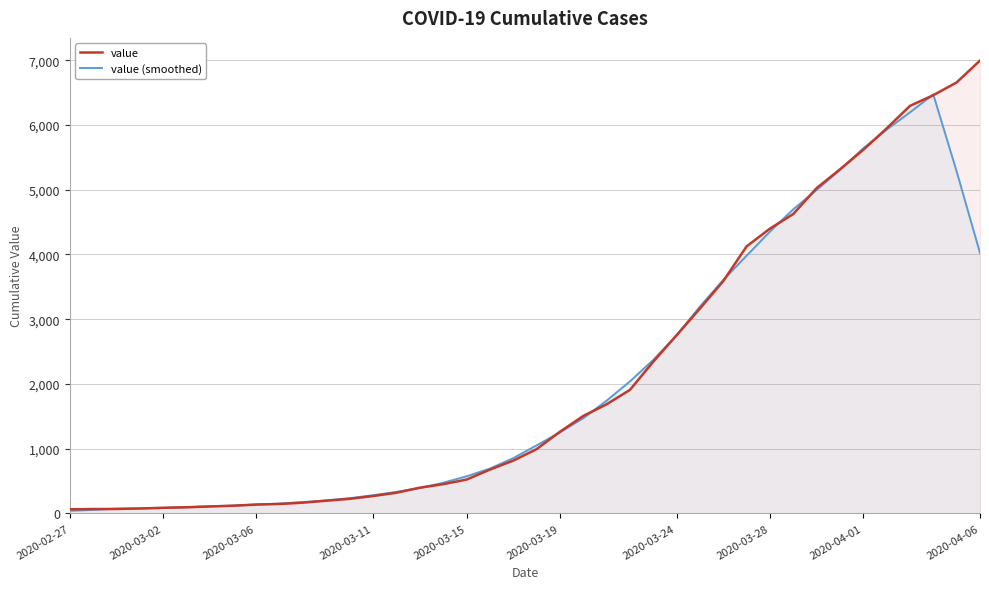

Reading right to left, extract all data points from this chart.

value: 6995.0	6657.0	6460.0	6295.0	5947.0	5617.0	5314.0	5025.0	4625.0	4399.0	4125.0	3589.0	3165.0	2752.0	2344.0	1908.0	1686.0	1505.0	1261.0	993.0	816.0	677.0	523.0	452.0	398.0	320.0	269.0	226.0	197.0	167.0	146.0	138.0	119.0	108.0	95.0	87.0	76.0	69.0	68.0	64.0
value (smoothed): 4022.4	5281.4	6470.8	6195.2	5926.6	5639.6	5305.6	4996.0	4697.6	4352.6	3980.6	3606.0	3195.0	2751.6	2371.0	2039.0	1740.8	1470.6	1252.2	1050.4	854.0	692.2	573.2	474.0	392.4	333.0	282.0	235.8	201.0	174.8	153.4	135.6	121.2	109.4	97.0	87.0	79.0	72.8	55.4	40.2